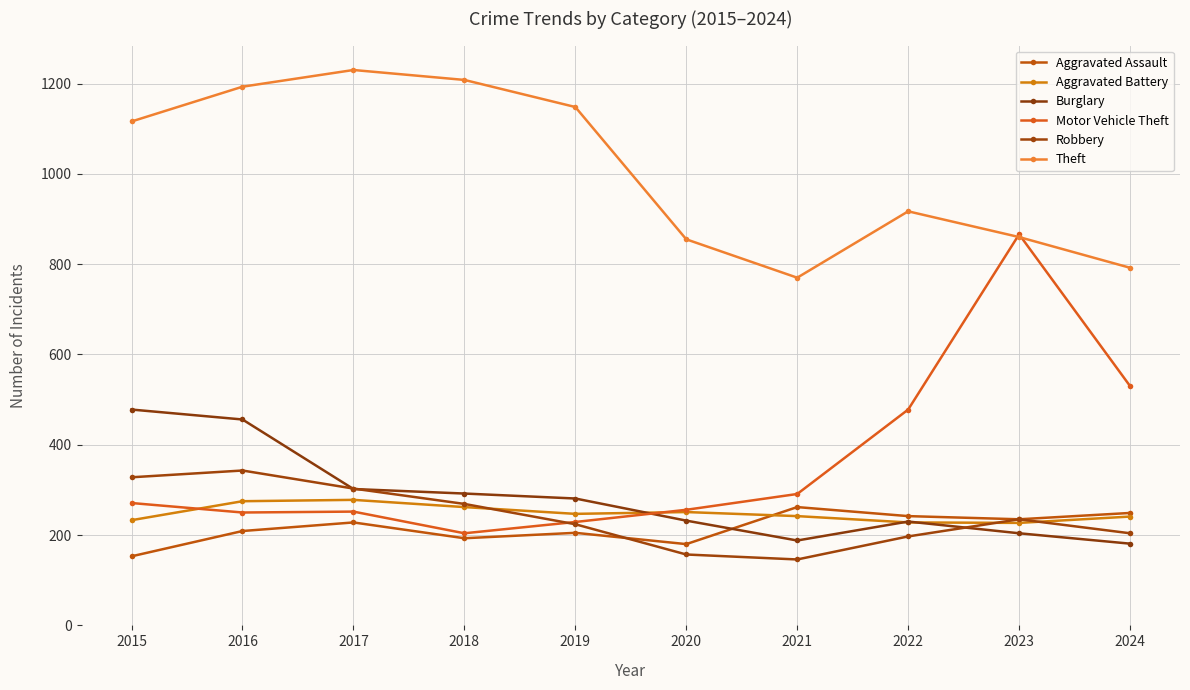

What is the value of the Aggravated Assault point at the 7th from the left?

262